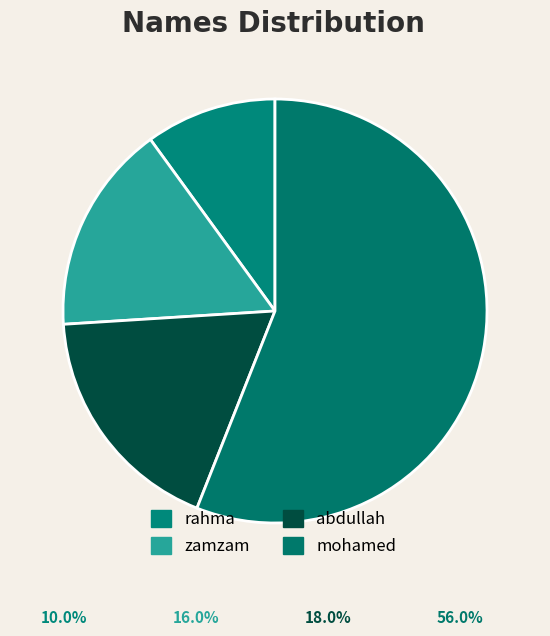

Combined, do abdullah and mohamed account for over 50%?

Yes